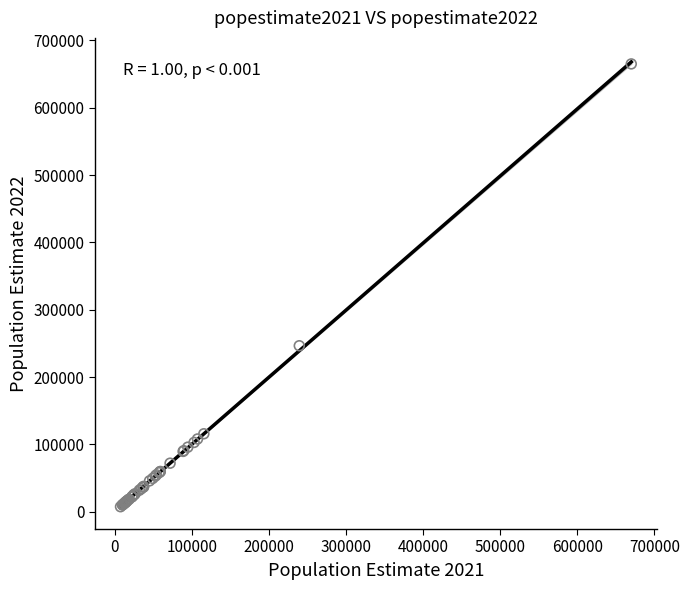

What Y value in the scatter plot is closest to 336268?

246531